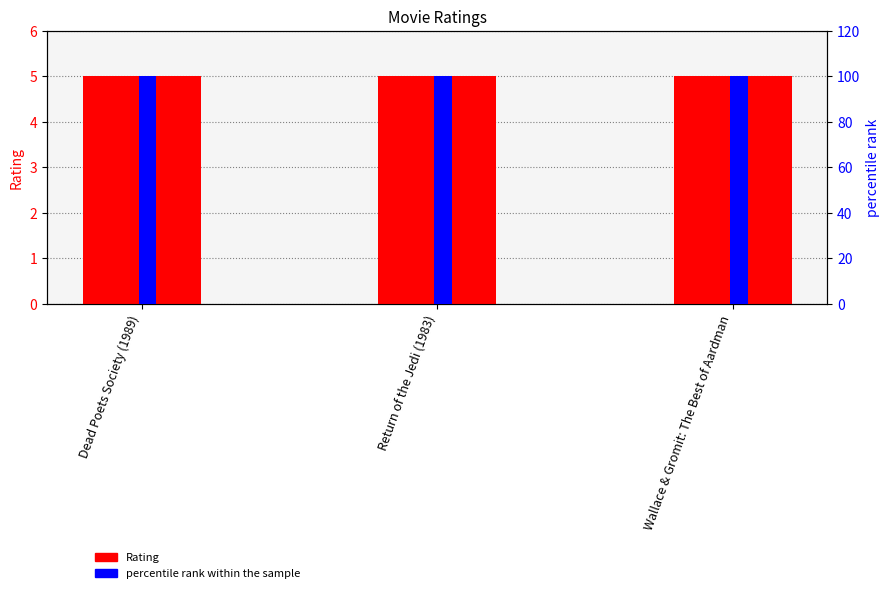

At which label is percentile rank within the sample closest to 100?

Dead Poets Society (1989)